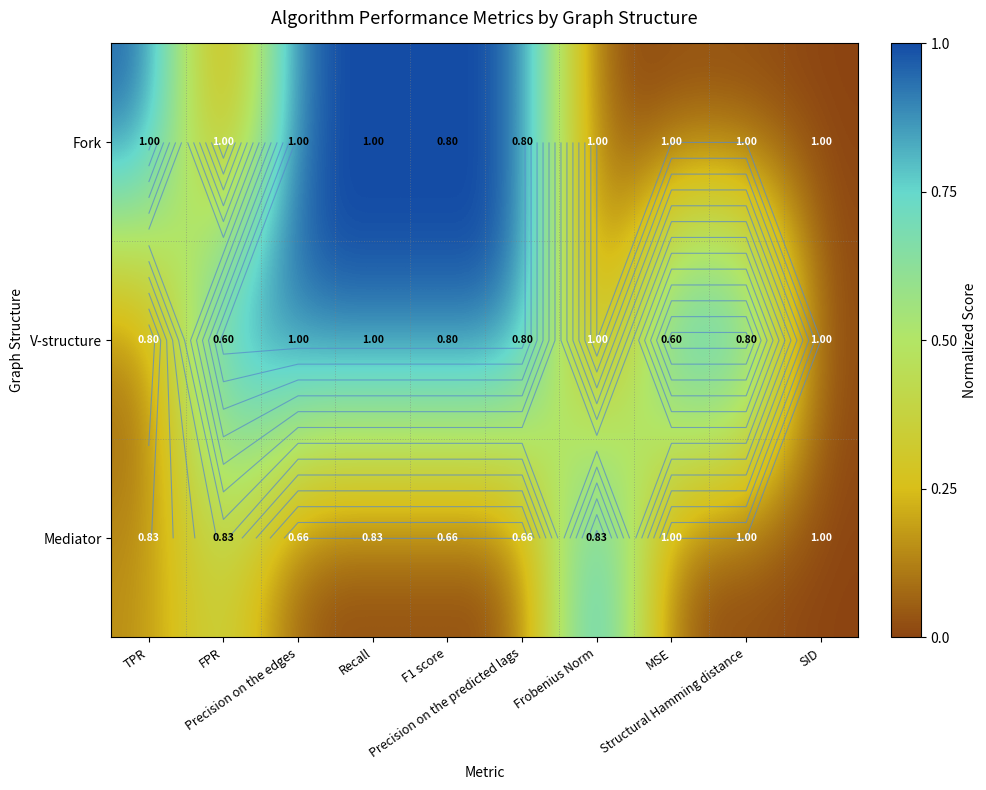

The Fork series shows 1.4 at Recall. True or false?

False